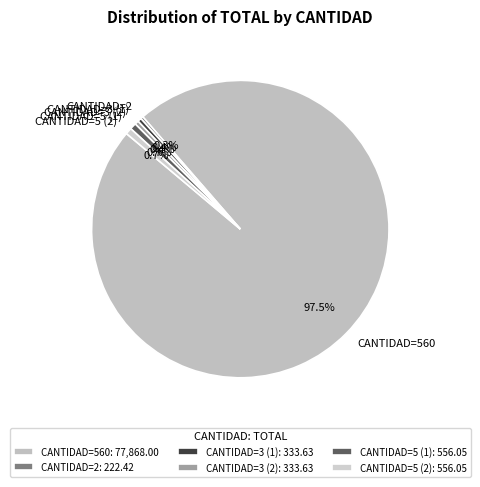

Is CANTIDAD=560 the majority of the pie?

Yes